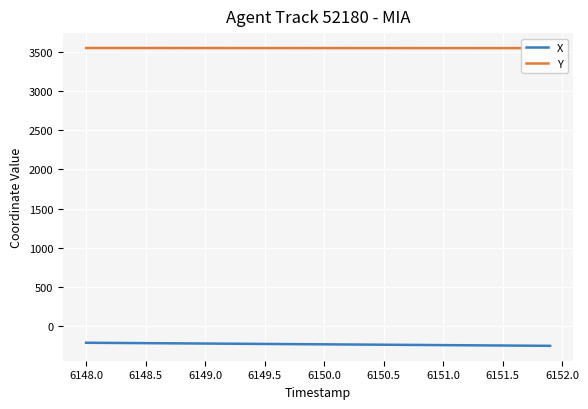

How many values in the Y series are below 3556?

19